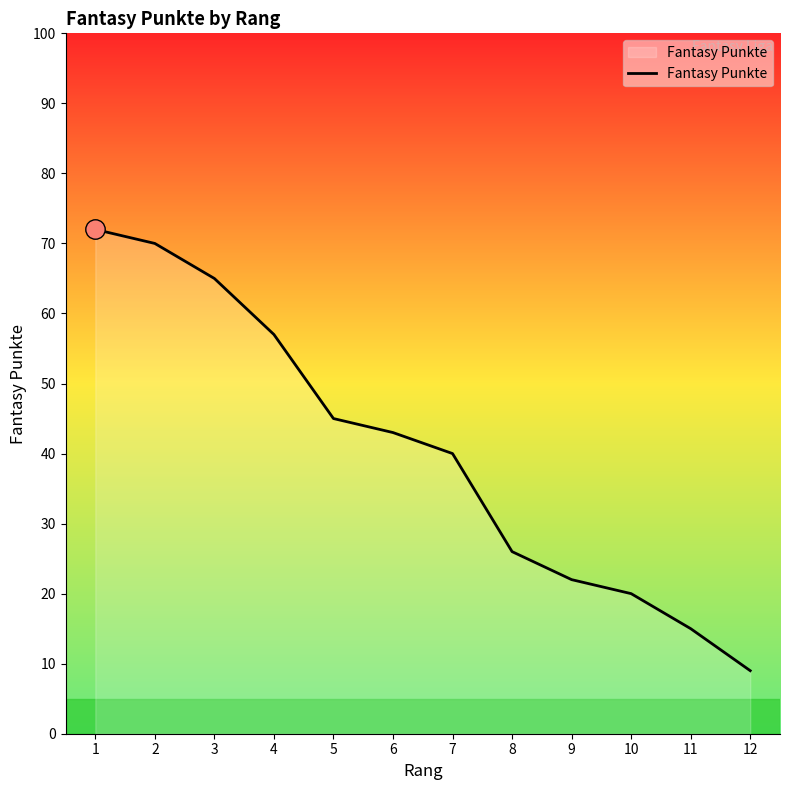

The chart shows a value of 22 at 9. True or false?

True